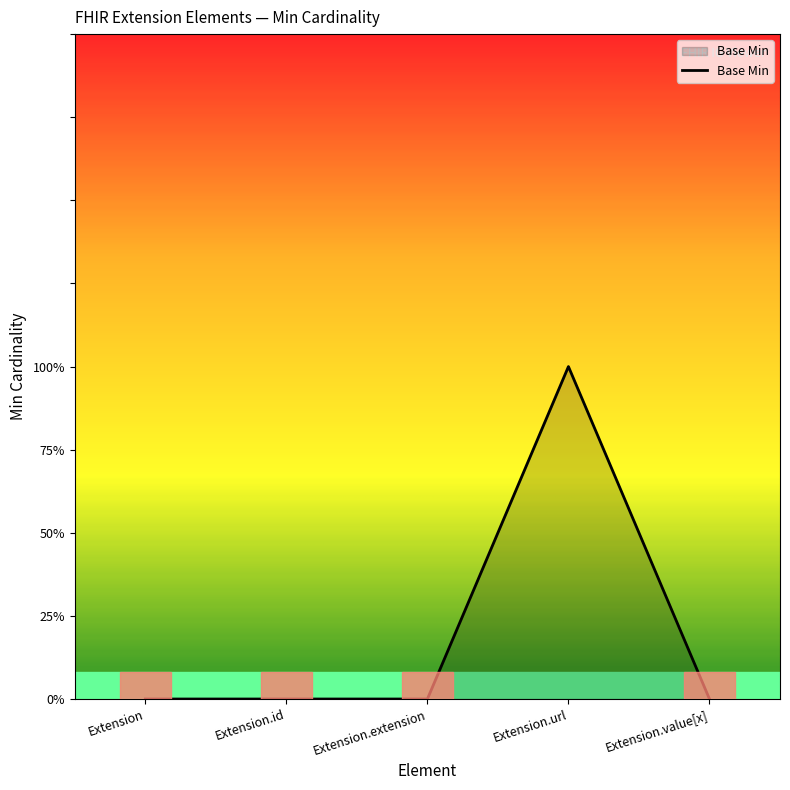

Between Extension and Extension.url, which is larger?

Extension.url